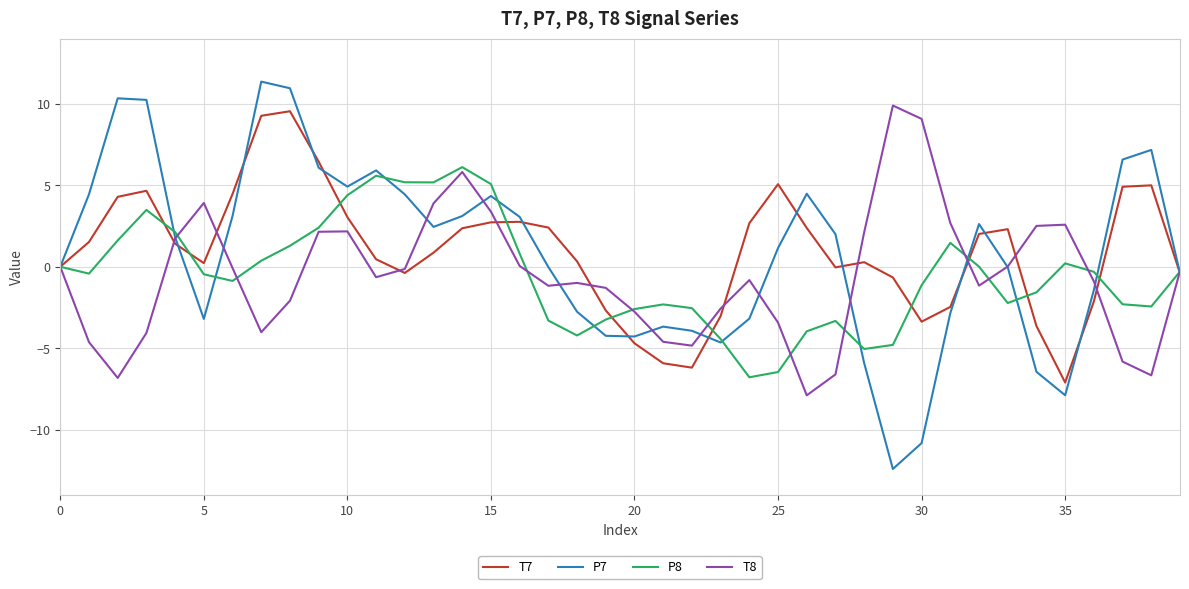

What is the minimum value shown in the chart?

-12.4